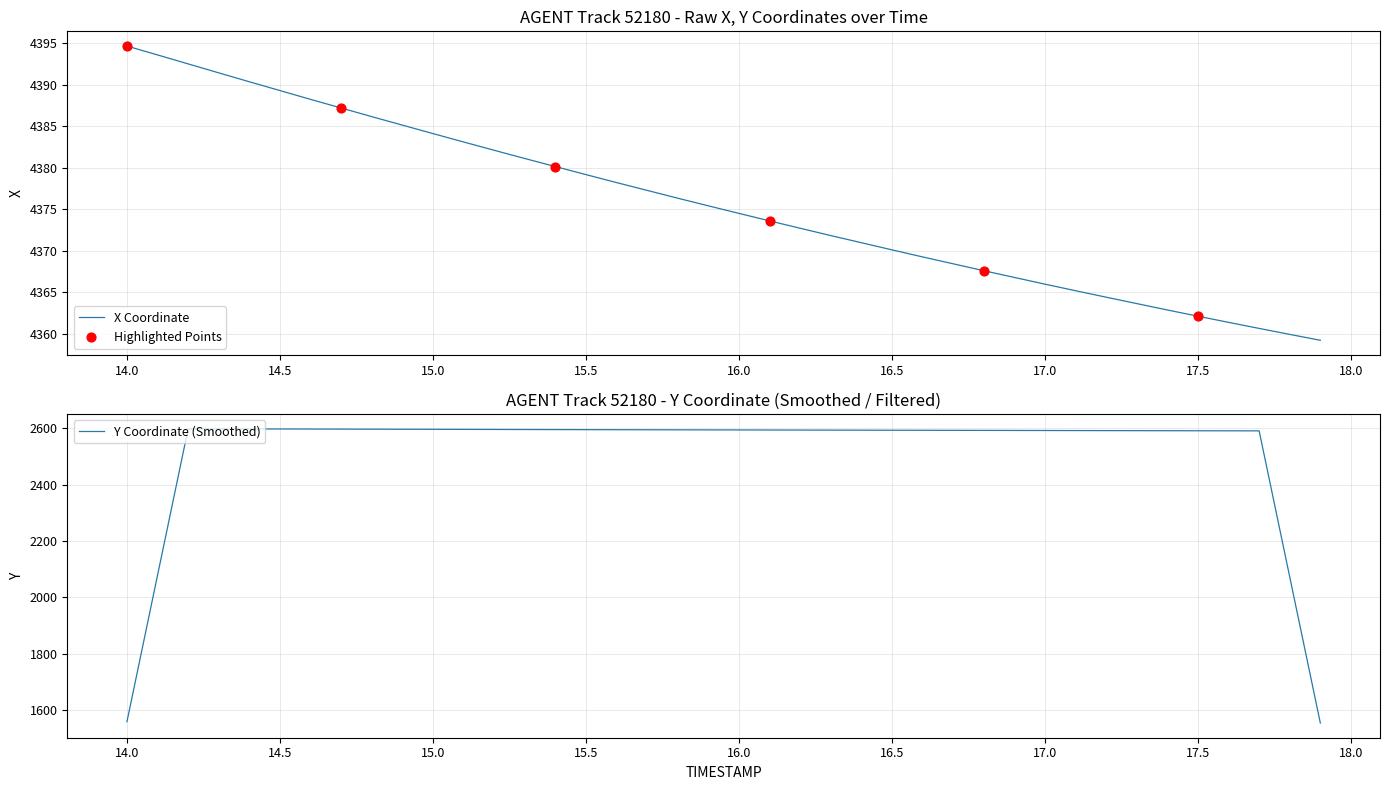

What is the minimum value for X Coordinate?

4359.2